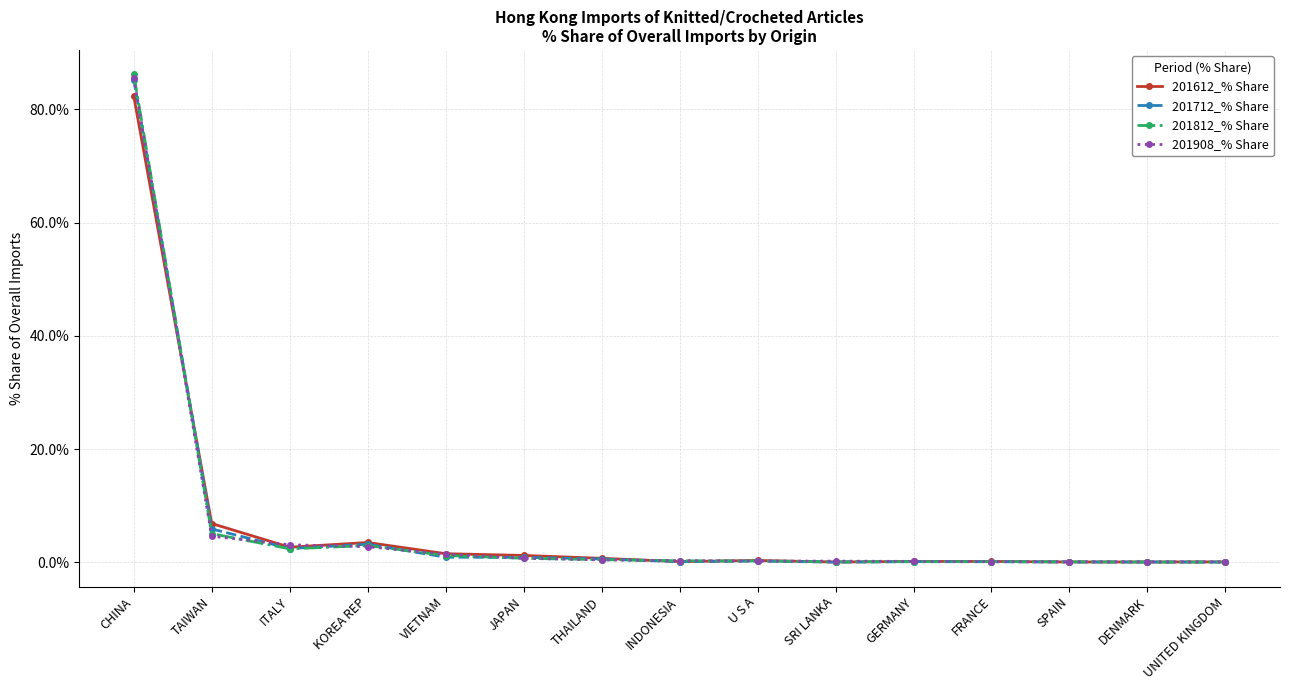

What is the difference between the highest and lowest values at GERMANY?

0.1